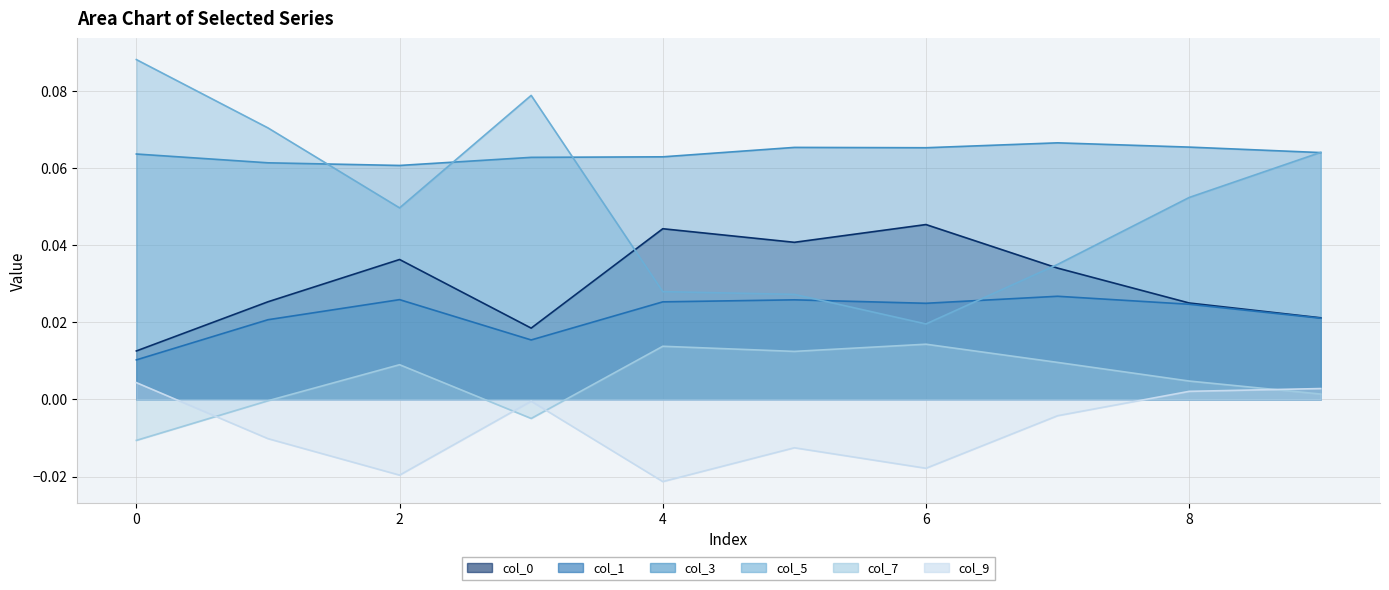

Where is the first local maximum for 7?

2